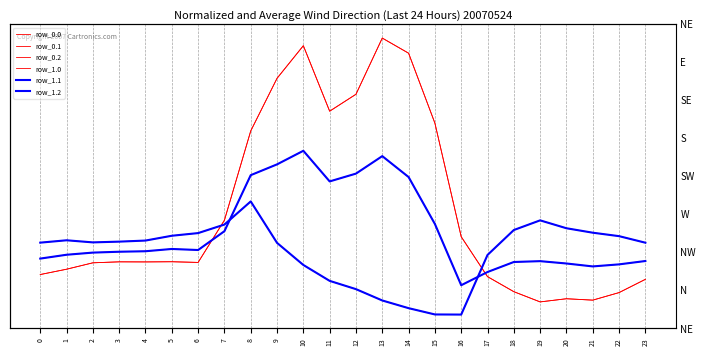

True or false: row_0.1 and row_1.1 intersect in this chart.

False